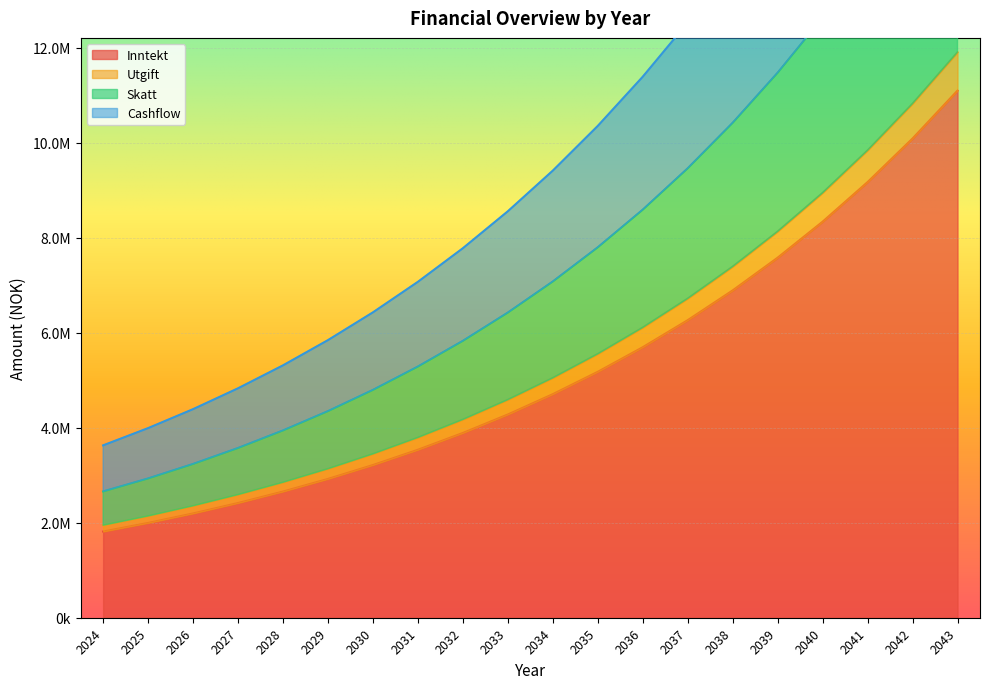

Is it true that Skatt equals 6426254.8 at 2033?

True